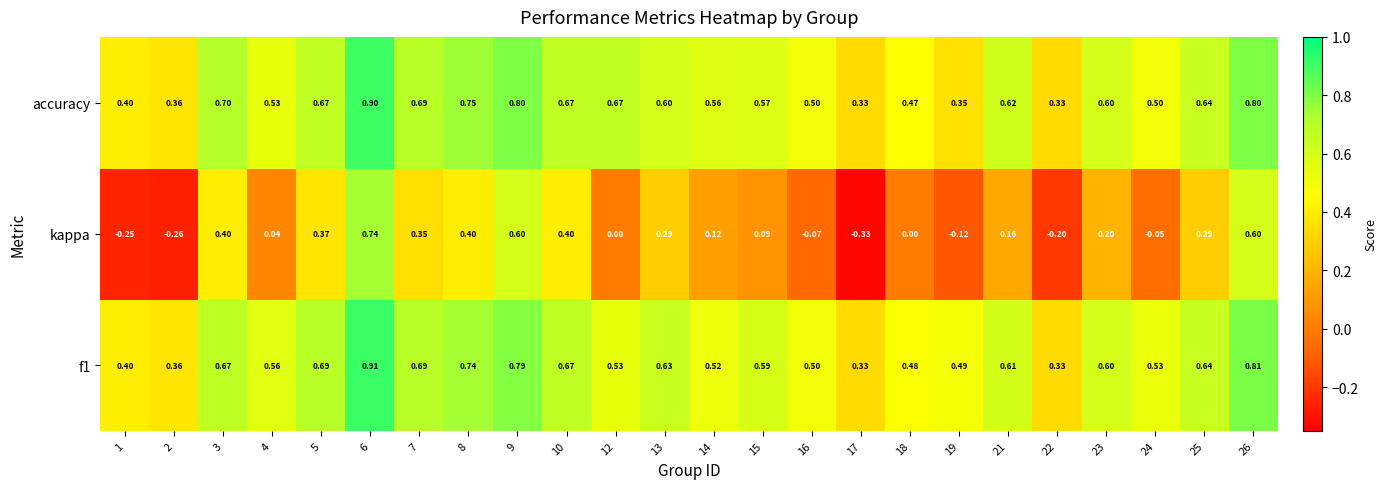

Which series has the widest spread of values?

kappa